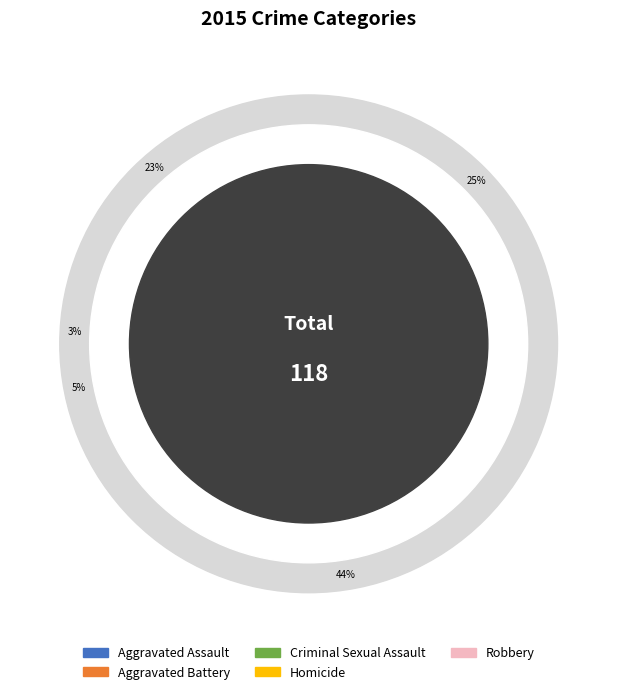

To the nearest percent, what is the difference between the largest and smallest slice percentages?

42%